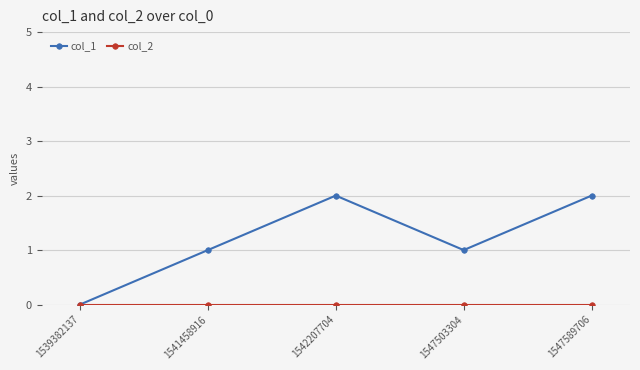

Which series has the largest total across all categories?

col_1